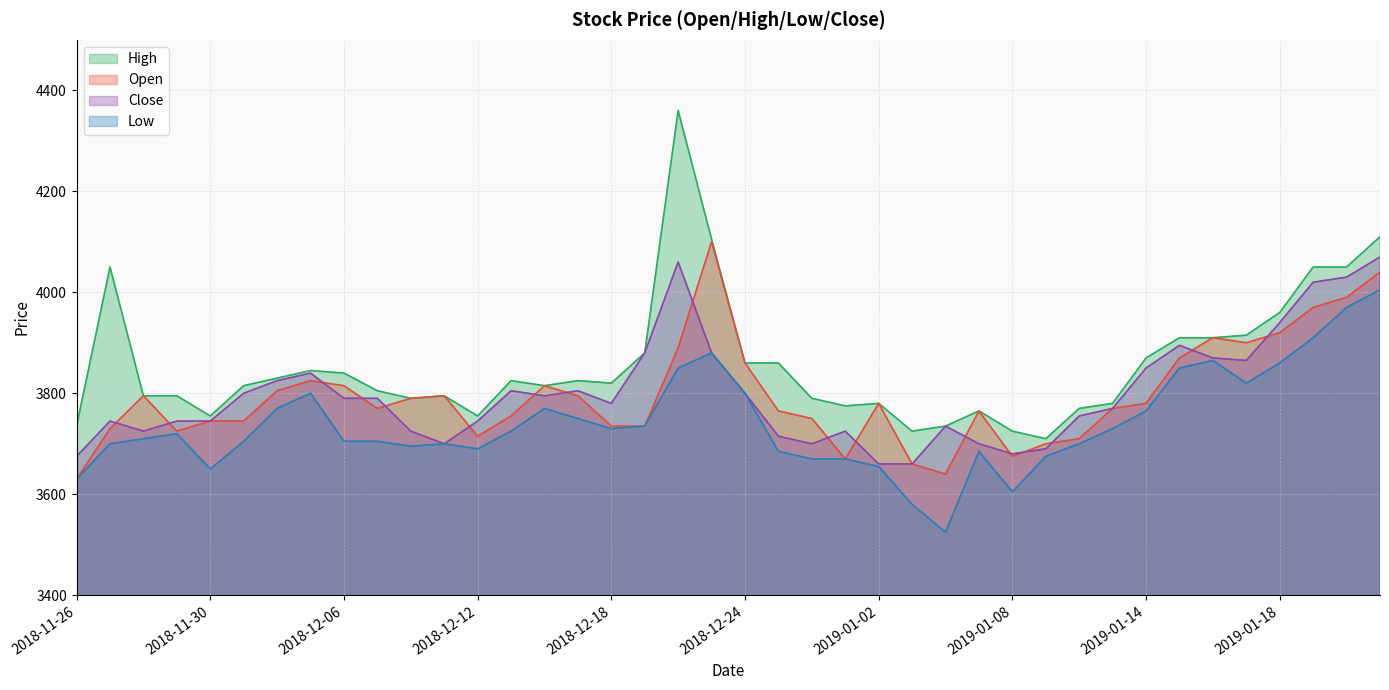

Where is the first local maximum for High?

2018-11-27